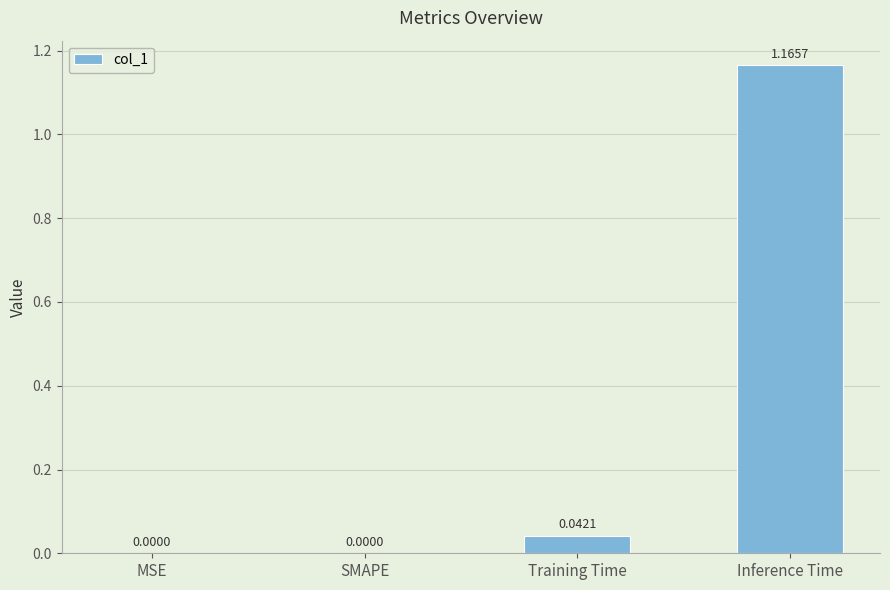

Which category has the highest value across all series?

Inference Time